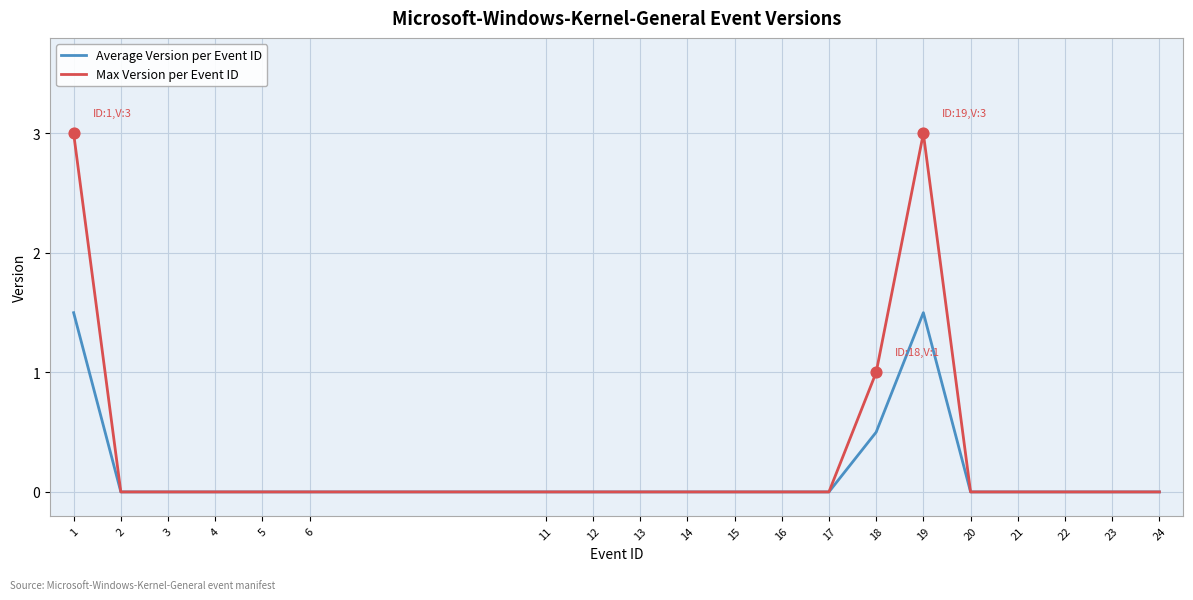

What is the spread (max minus min) of values at 18?

0.5